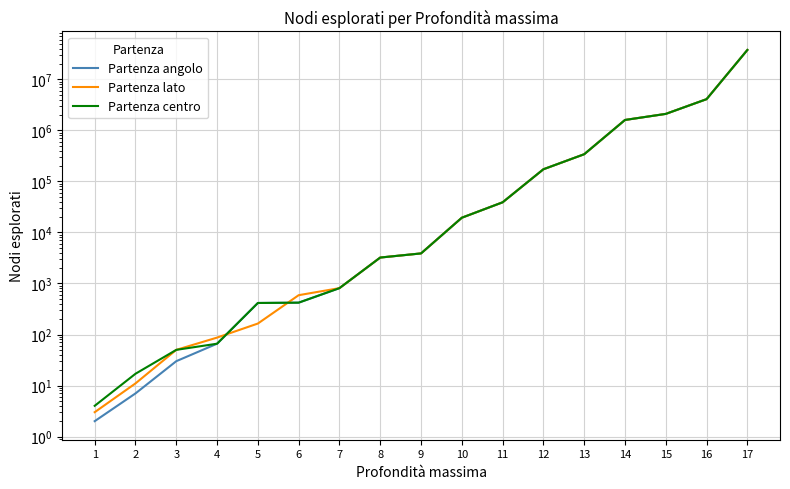

Is the value of Partenza lato at 15 greater than the value of Partenza angolo at 3?

Yes